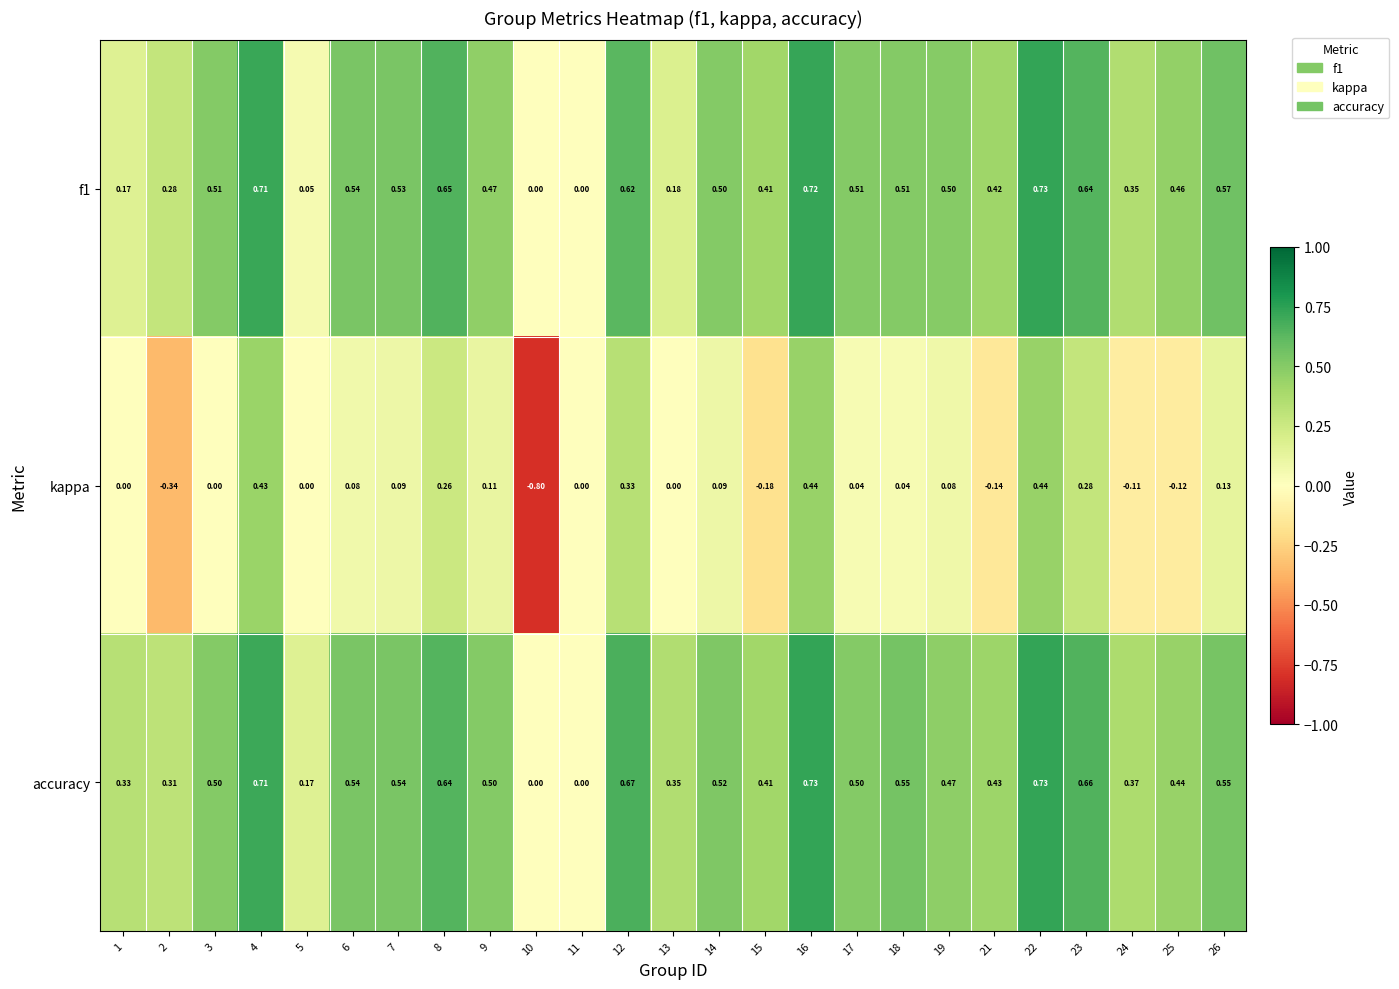

Which series has the widest spread of values?

kappa